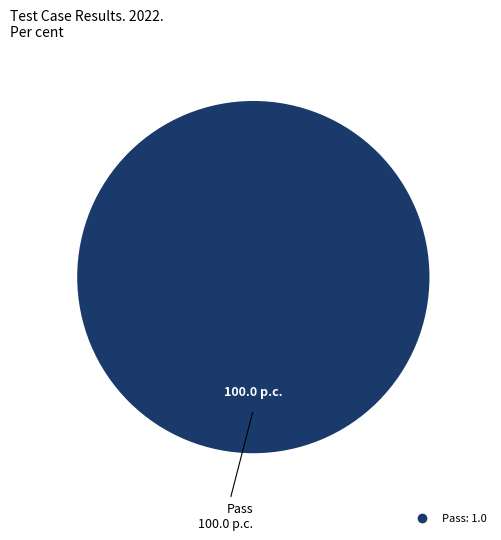

Count the number of slices in the pie.

1